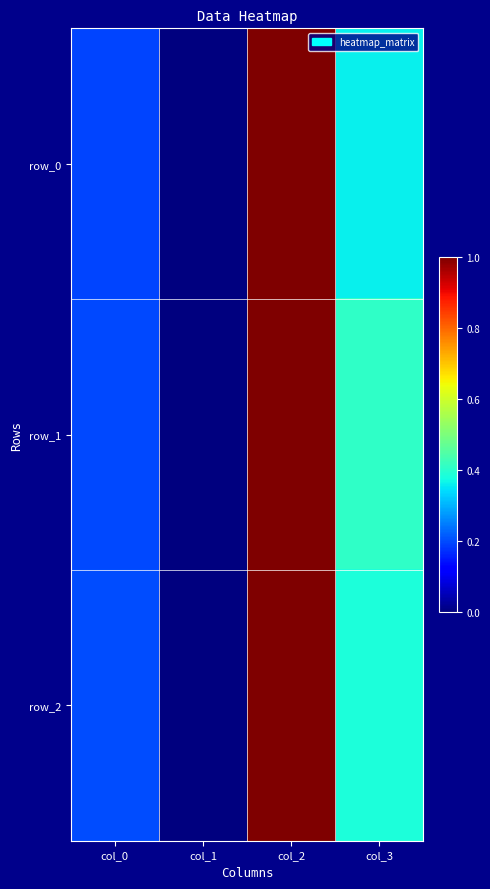

Which series has the largest total across all categories?

row_1